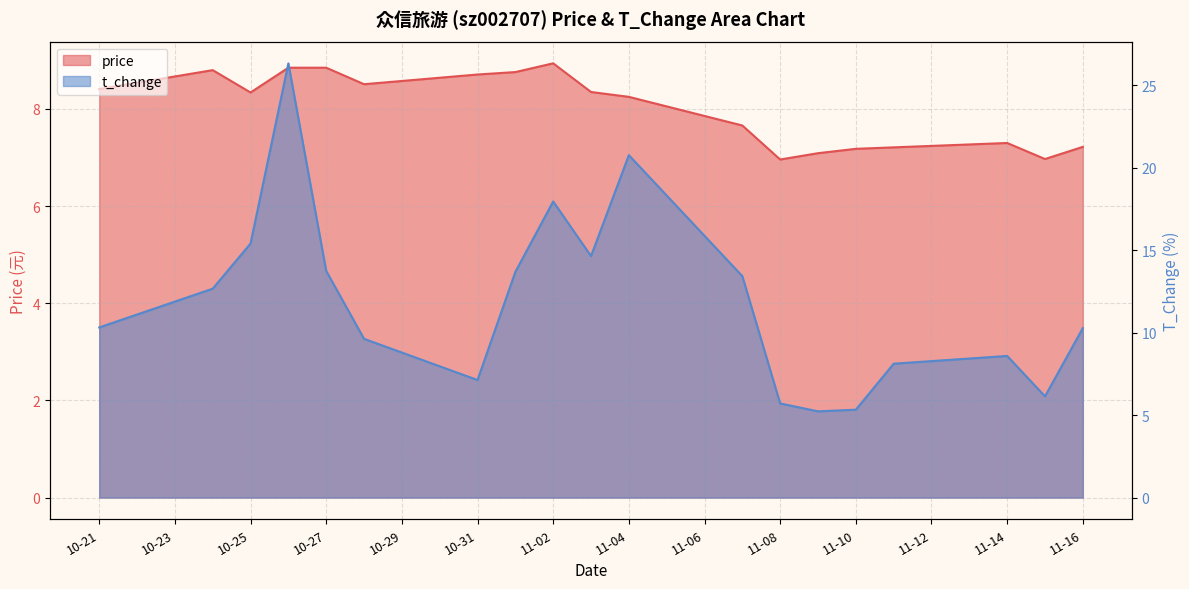

Does the chart have visible grid lines?

Yes